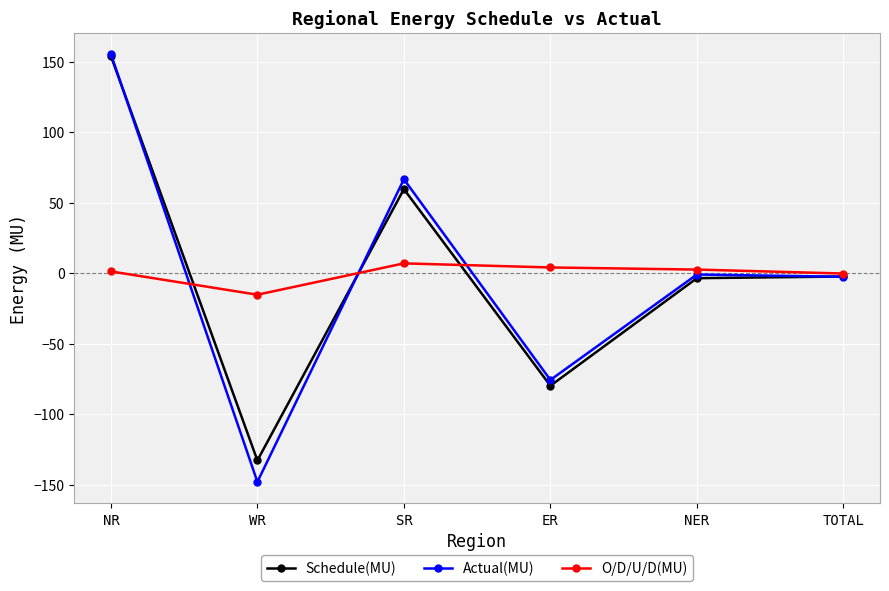

Which series has the largest range (max minus min)?

Actual(MU)